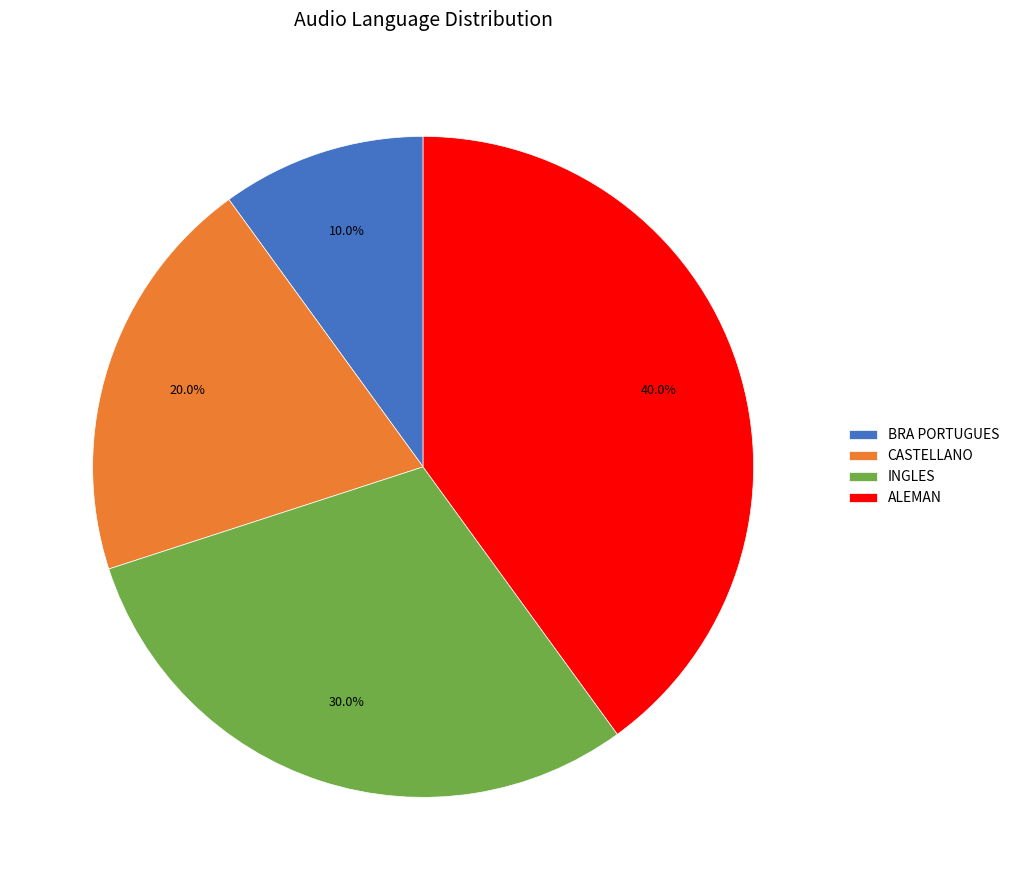

Count the number of slices in the pie.

4